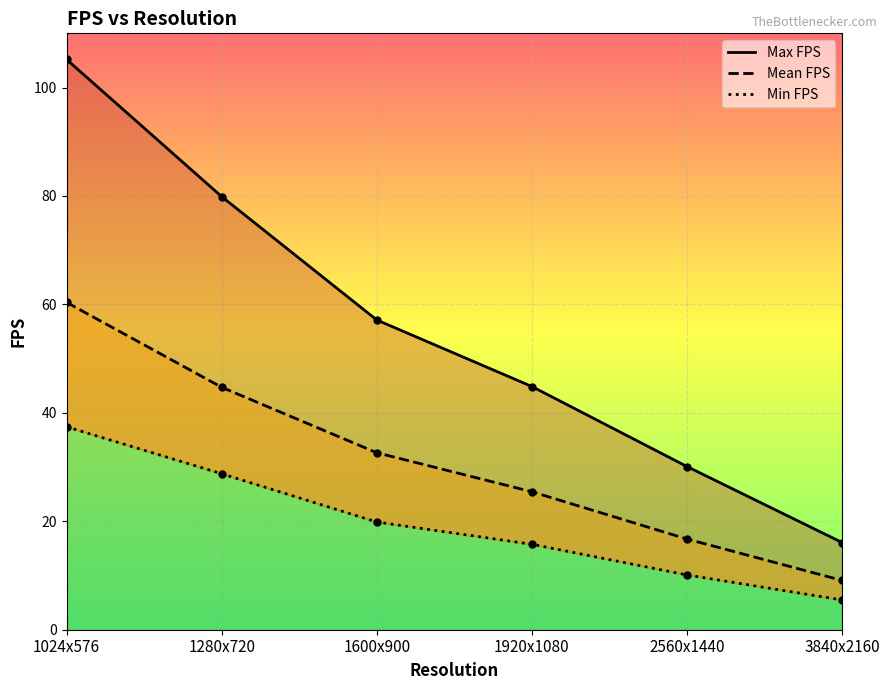

Where is Min FPS line nearest to the value 21?

1600x900